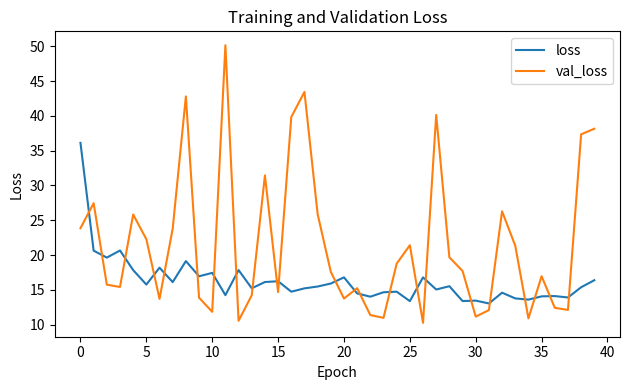

Which series has the widest spread of values?

val_loss